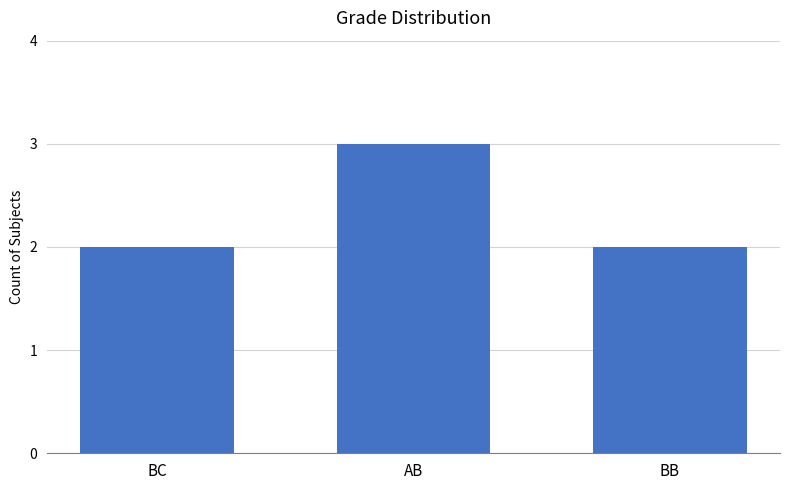

The value at AB is 3. True or false?

True